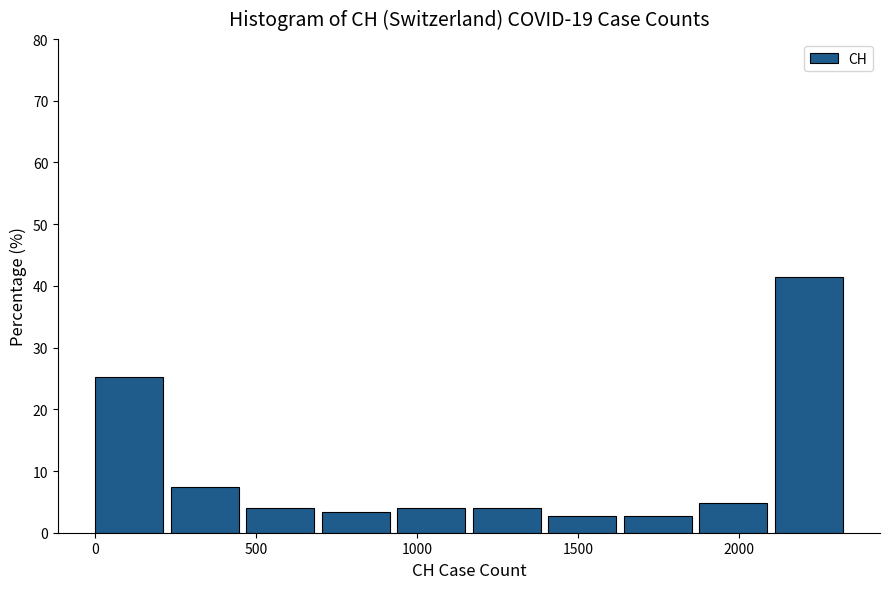

Which range on the x-axis has the tallest bar?

2100 to 2350